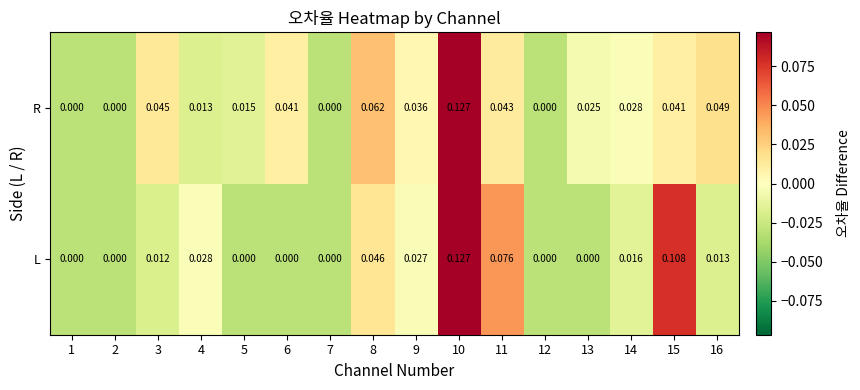

How many positive values does the R series have?

12